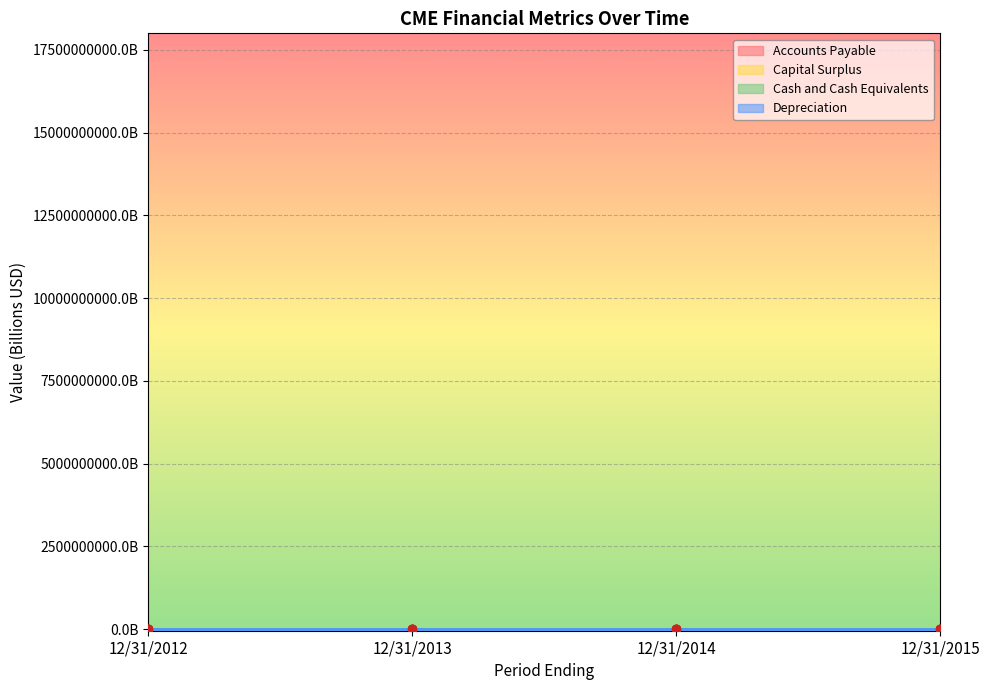

At how many categories does at least one series exceed 13?

4